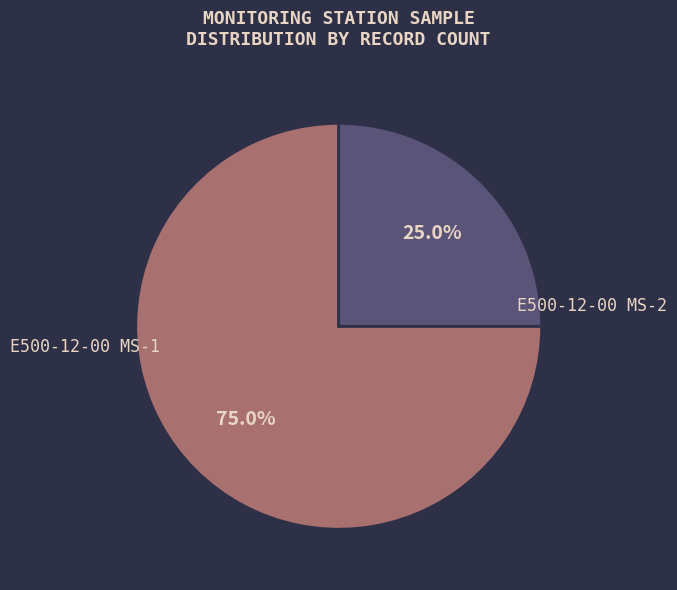

How many segments does this pie chart have?

2